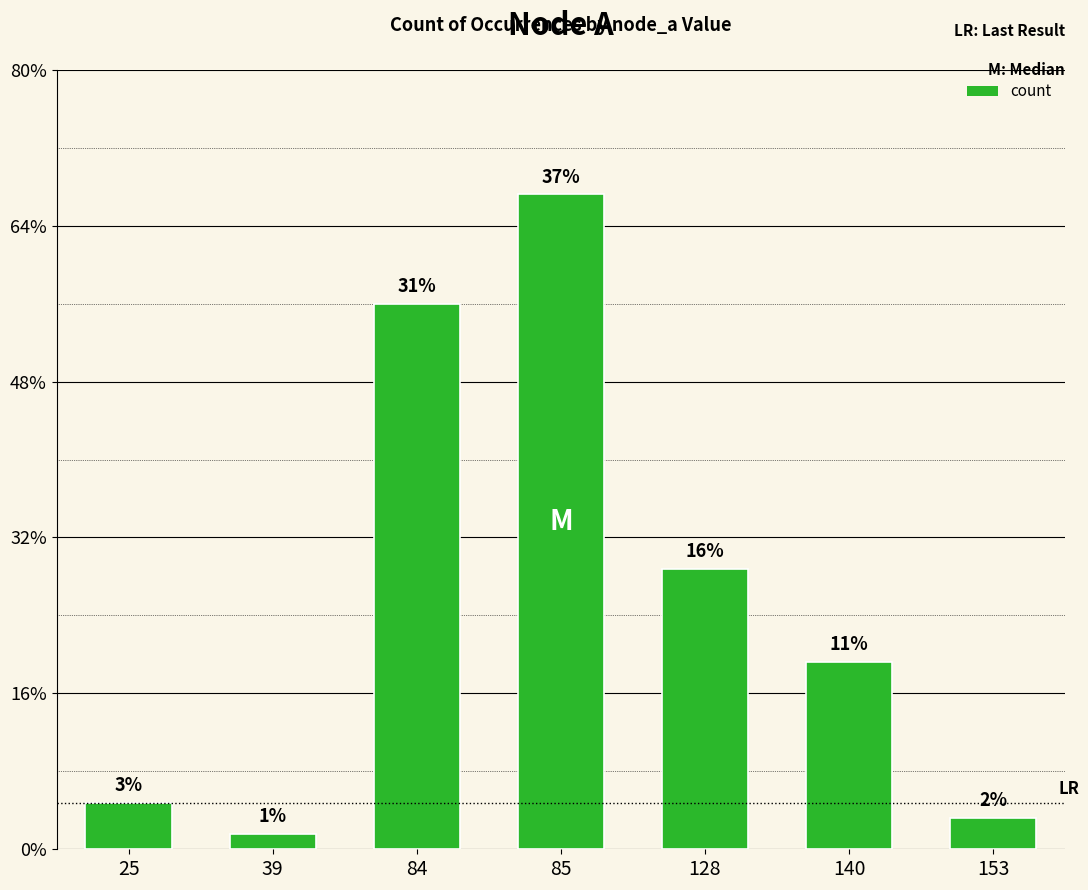

Rank the categories by value from highest to lowest.

85, 84, 128, 140, 25, 153, 39